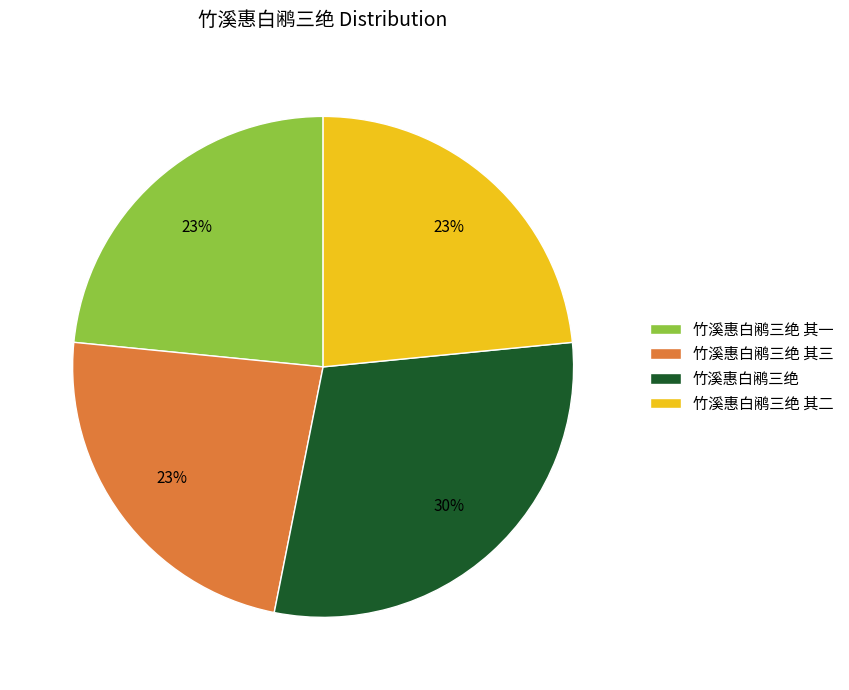

Between 竹溪惠白鹇三绝 其二 and 竹溪惠白鹇三绝, which is larger?

竹溪惠白鹇三绝